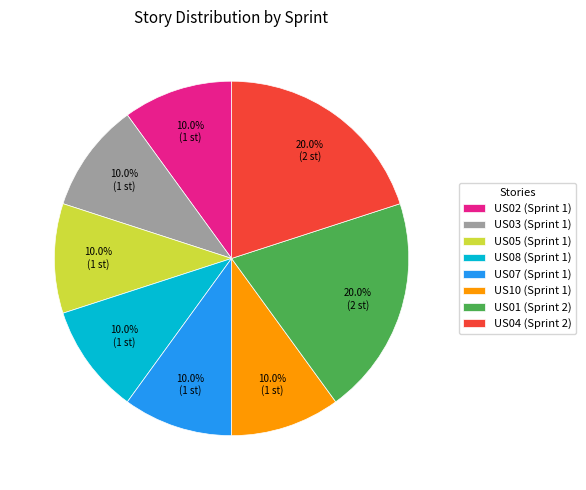

What percentage is the US04 slice, to the nearest percent?

20%